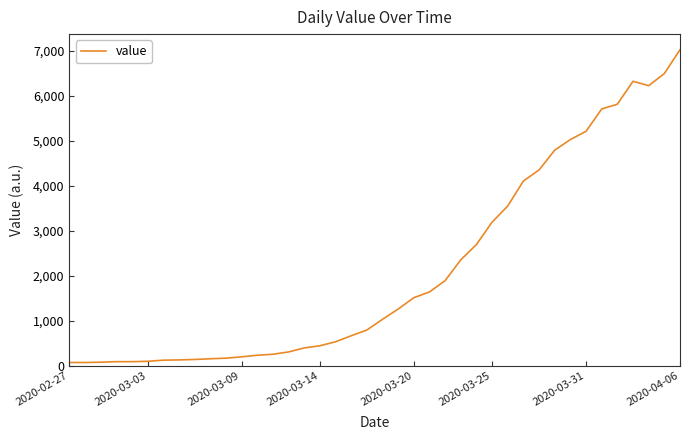

Count the number of values greater than 1026.

20